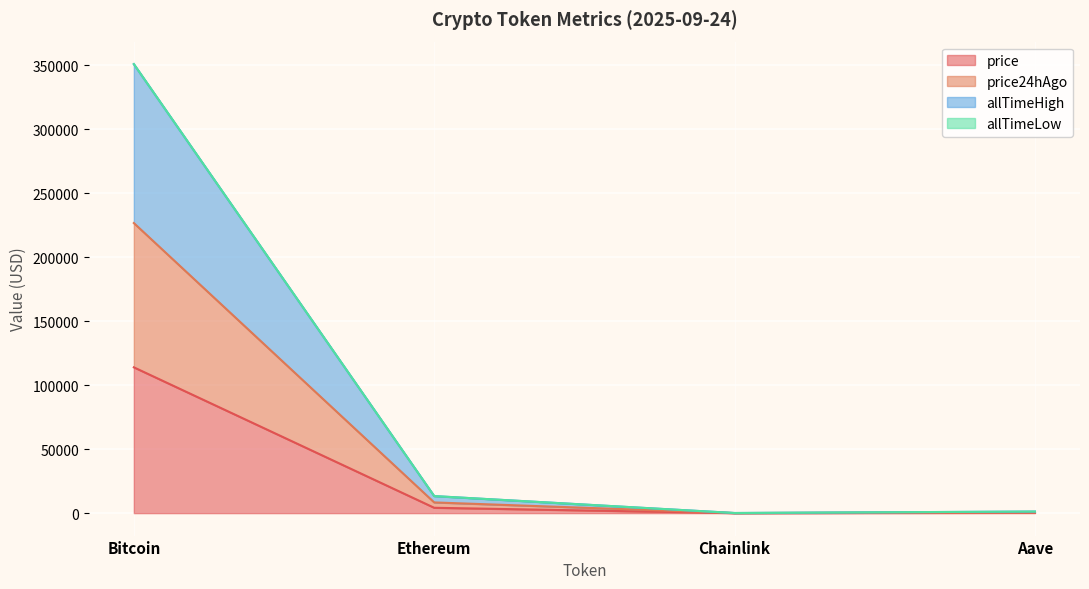

What is the sum of the allTimeHigh values at Aave and Ethereum?

14554.5